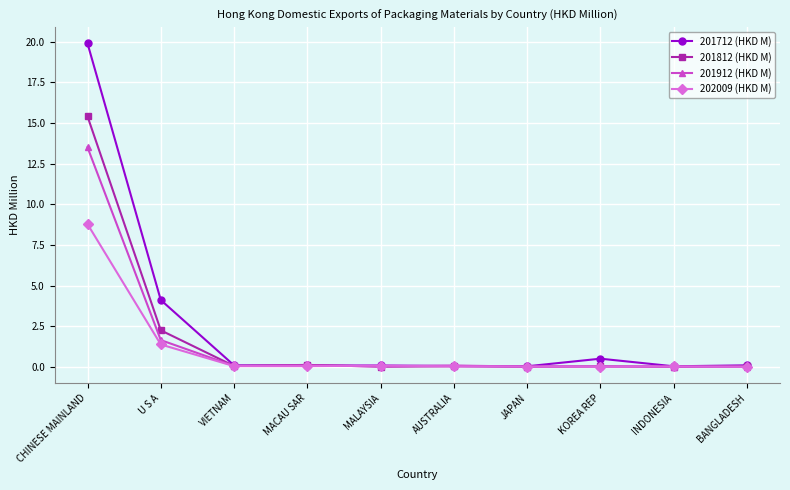

True or false: 201712 (HKD M) has more than 0 points higher than both neighbors.

True